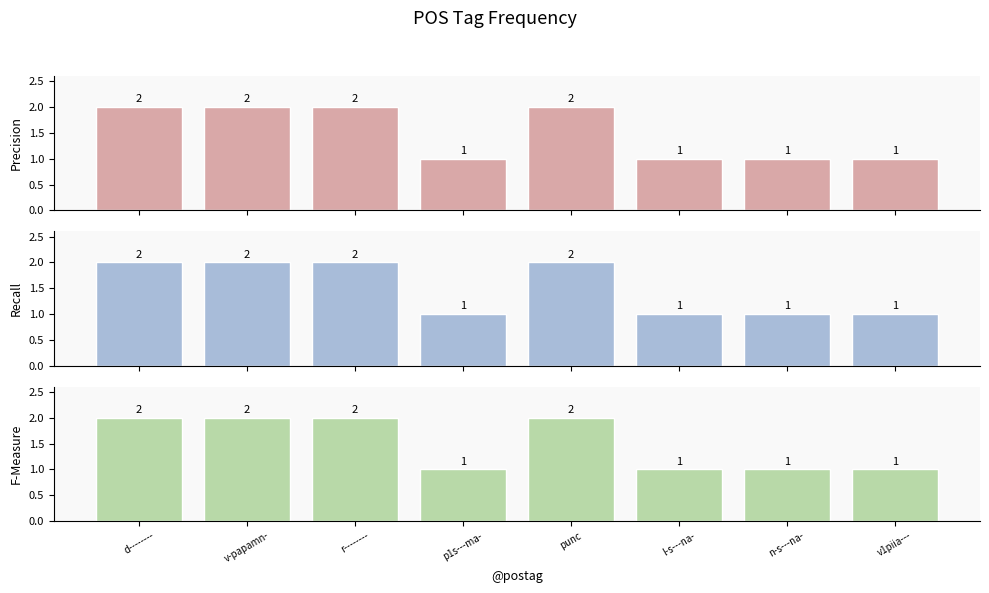

Which category has the lowest value in the Recall-style series?

p1s---ma-